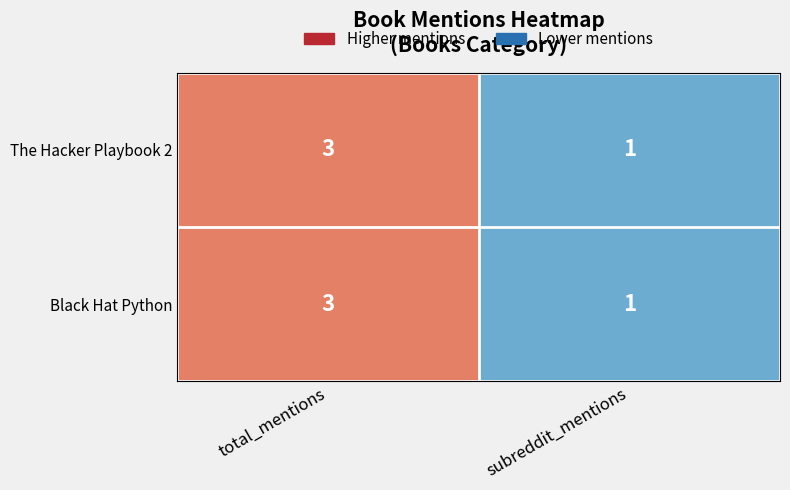

What is the greatest value displayed?

3